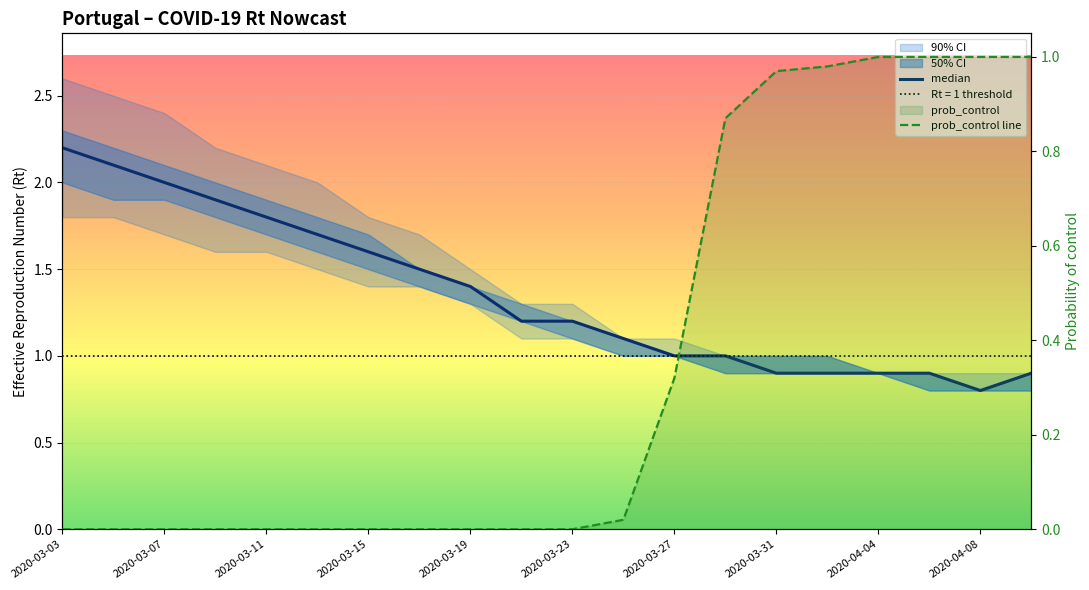

Which has a higher value, 11 or 2020-03-15?

2020-03-15